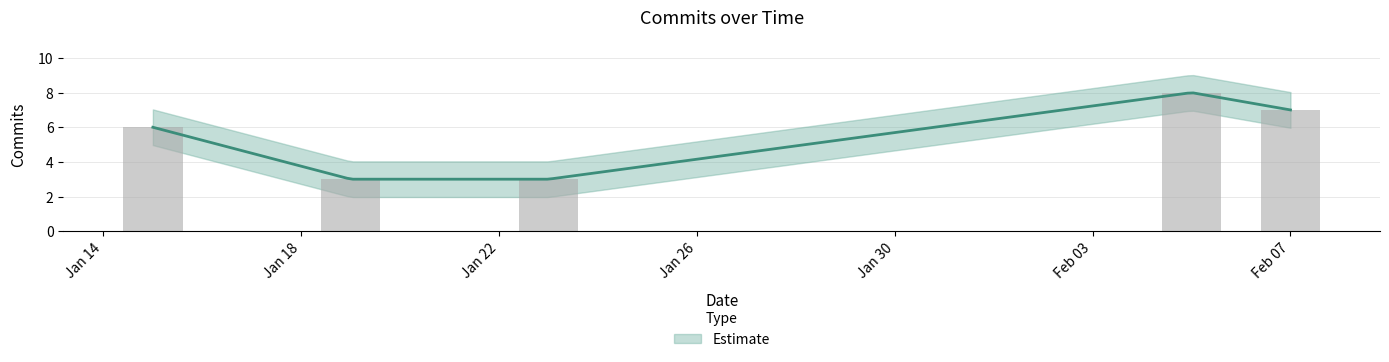

What is the difference between the values at 2021-01-23 and 2021-02-05?

5